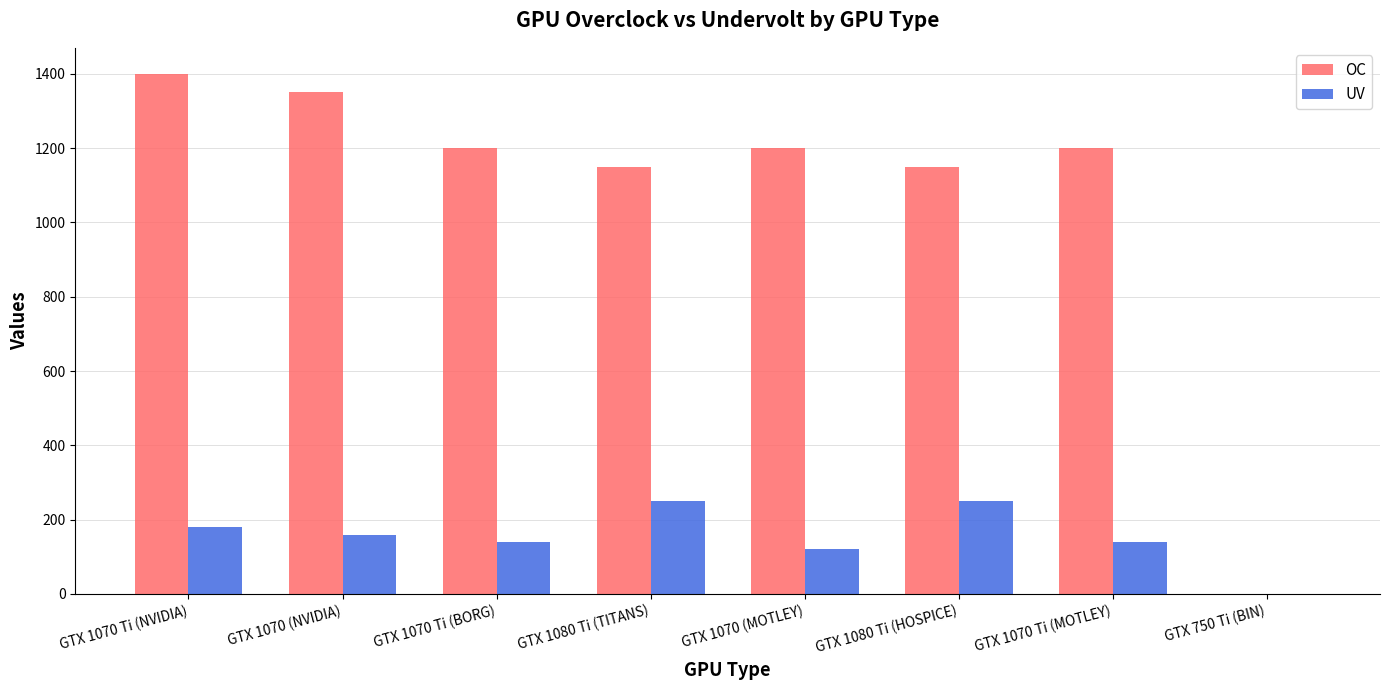

Does the chart contain stacked bars?

No